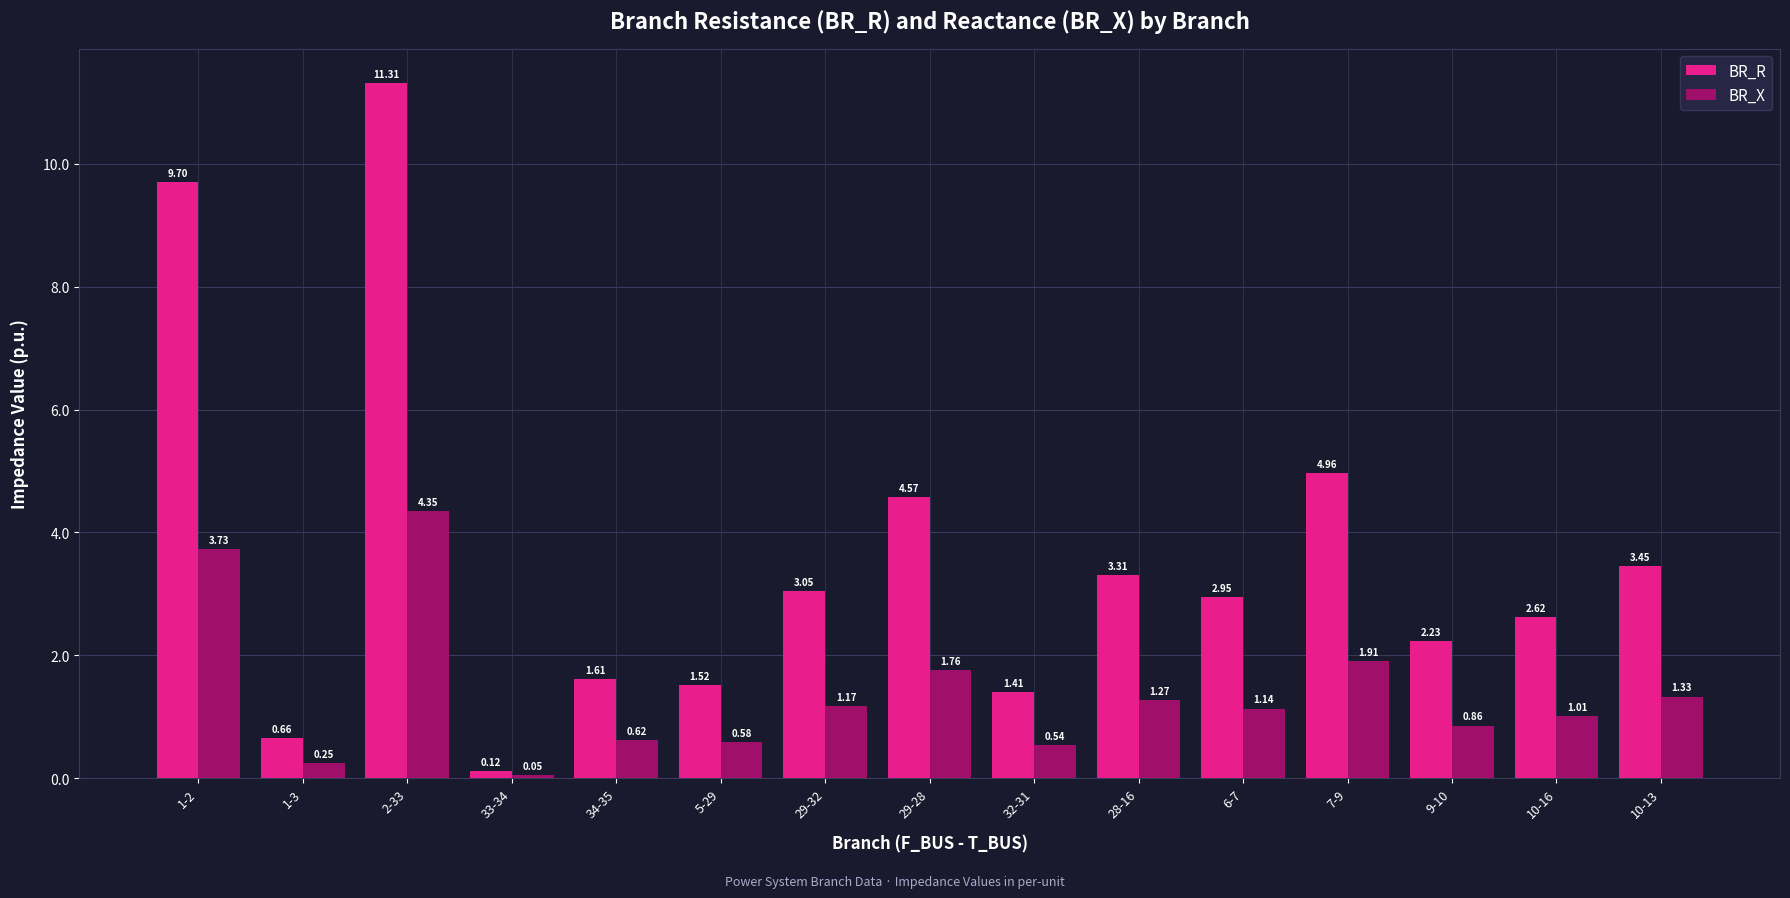

Which series has the largest range (max minus min)?

BR_R